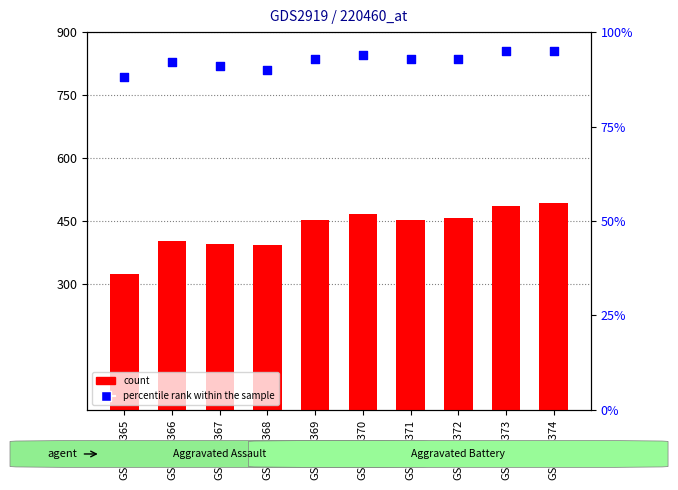

Which series has the largest total across all categories?

count